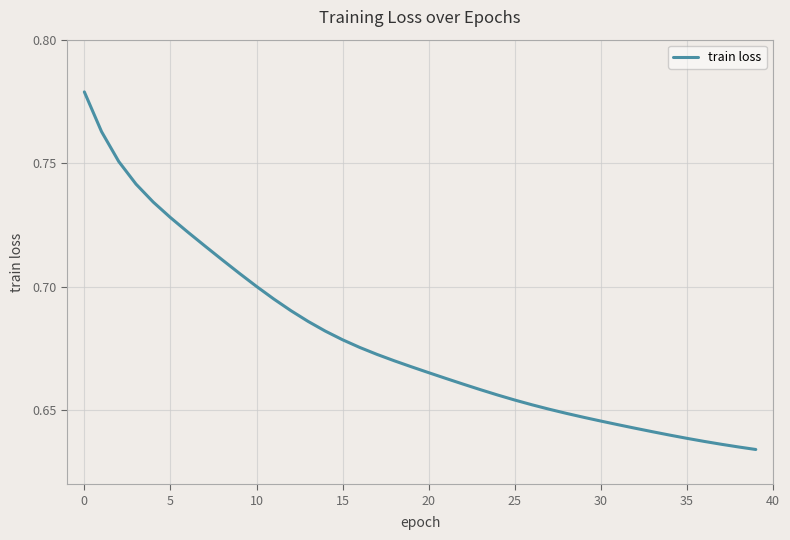

How many lines are shown in the chart?

1